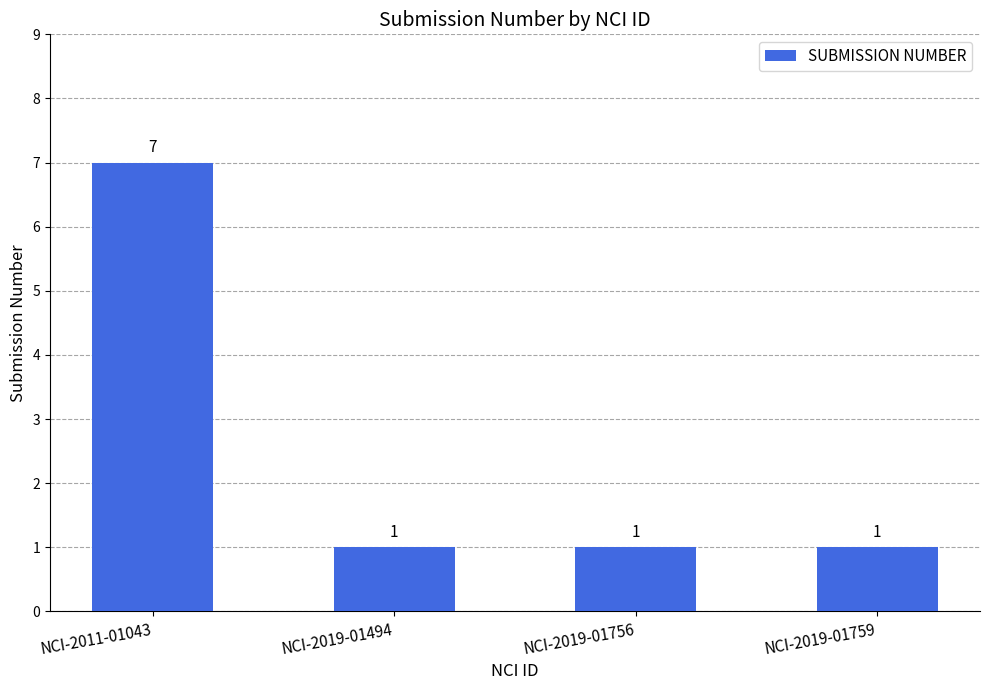

True or false: the data shows 2 at NCI-2019-01756.

False